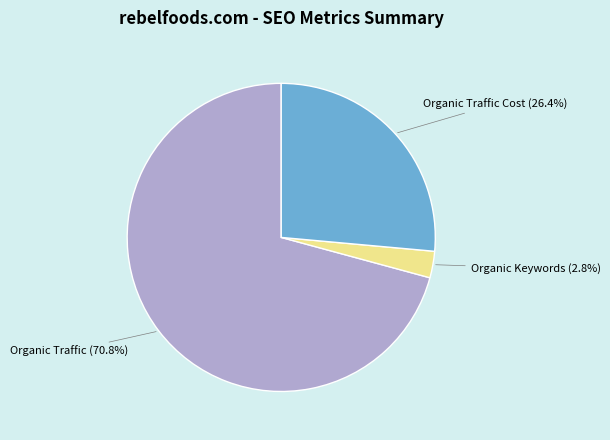

Count the number of slices in the pie.

3